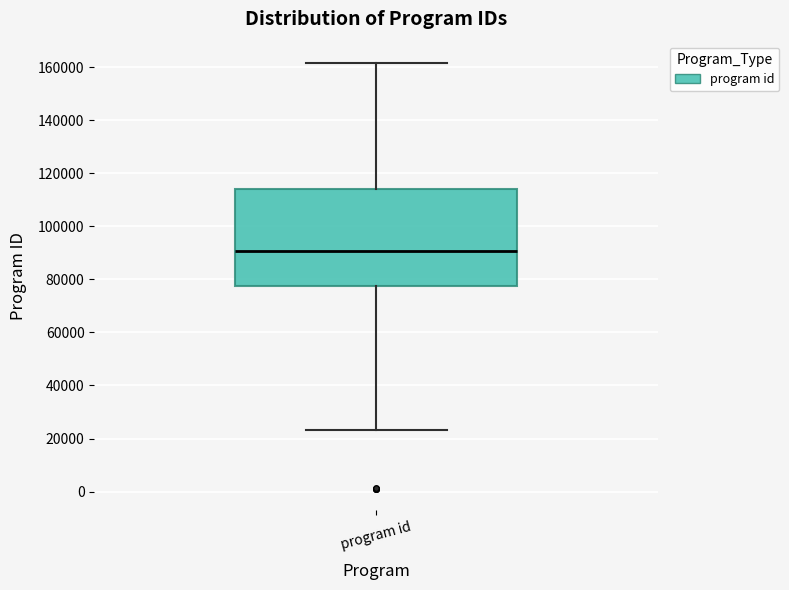

Where does the upper whisker of the box for program id end on the y-axis? The values are not printed on the chart, so give them approximately, as read against the axis.

162000